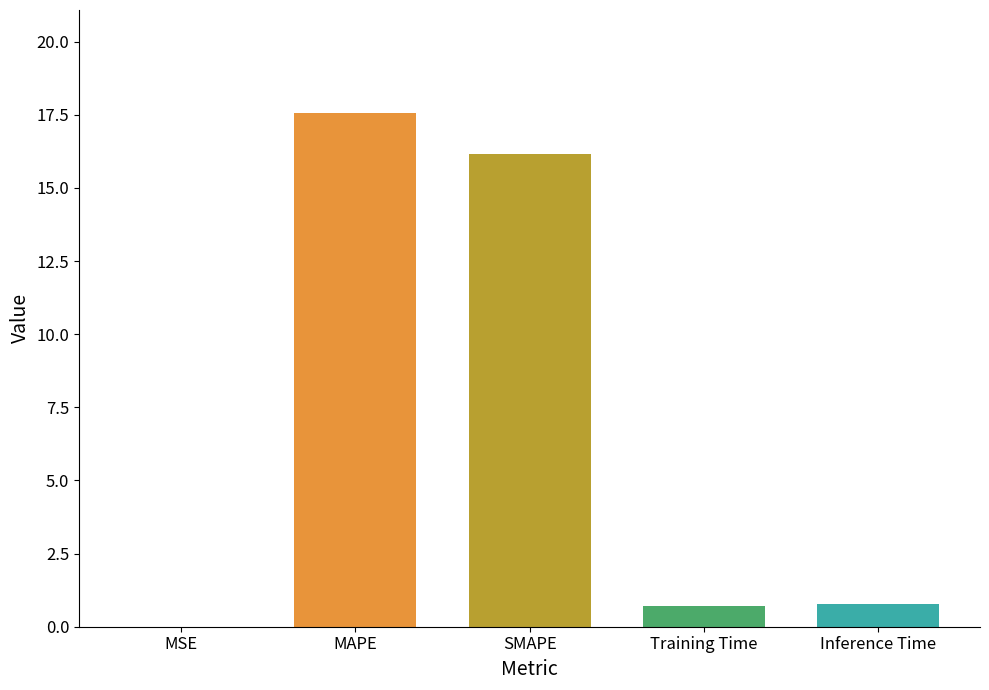

What is the approximate value at Inference Time?

0.8